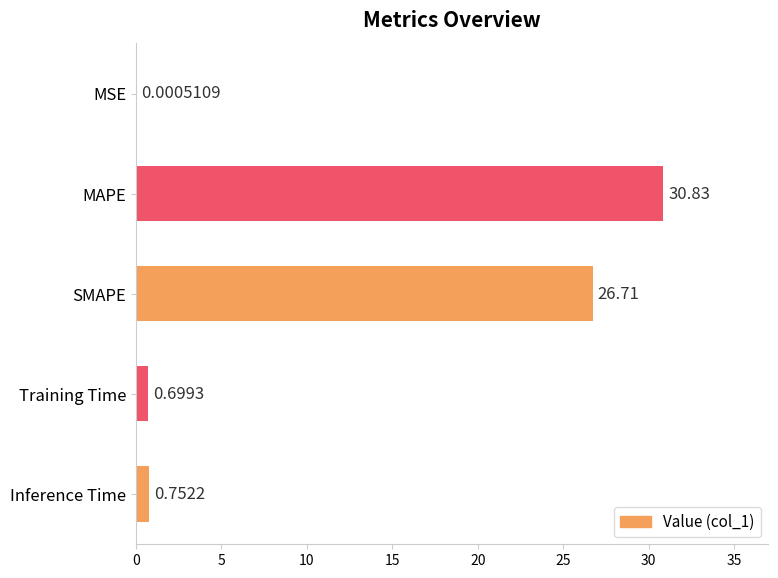

What is the sum of all values?

59.0